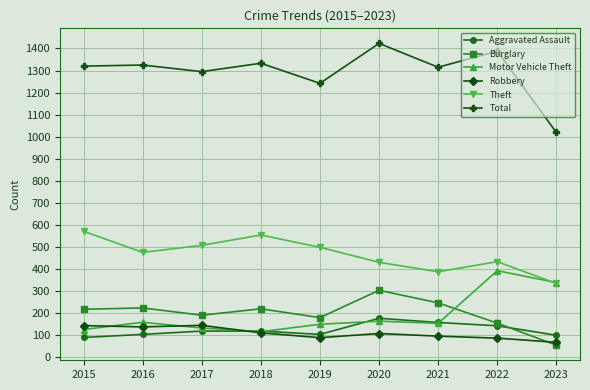

What is the minimum value for Motor Vehicle Theft?

115